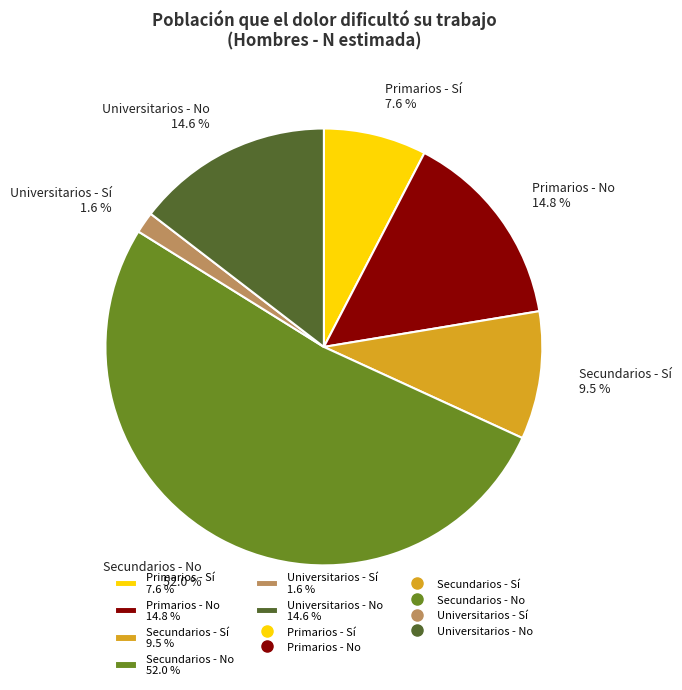

How many slices are in this pie chart?

6